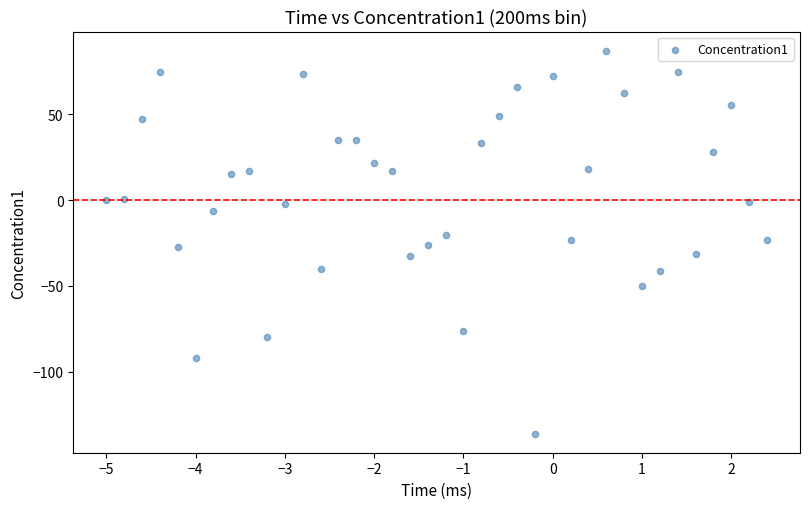

What is the range of X values (max minus min)?

7.4